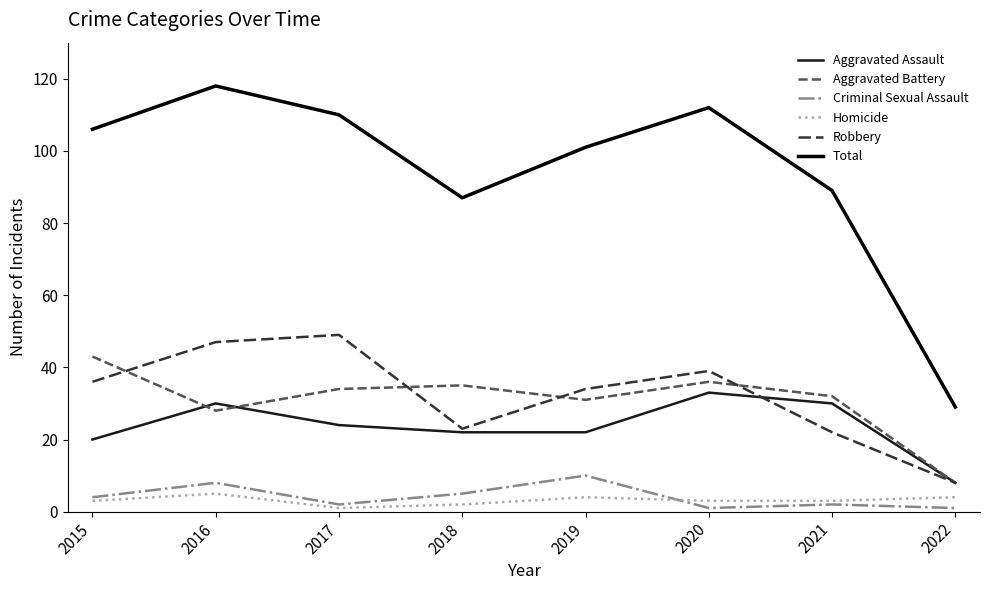

True or false: Aggravated Assault and Robbery intersect in this chart.

True